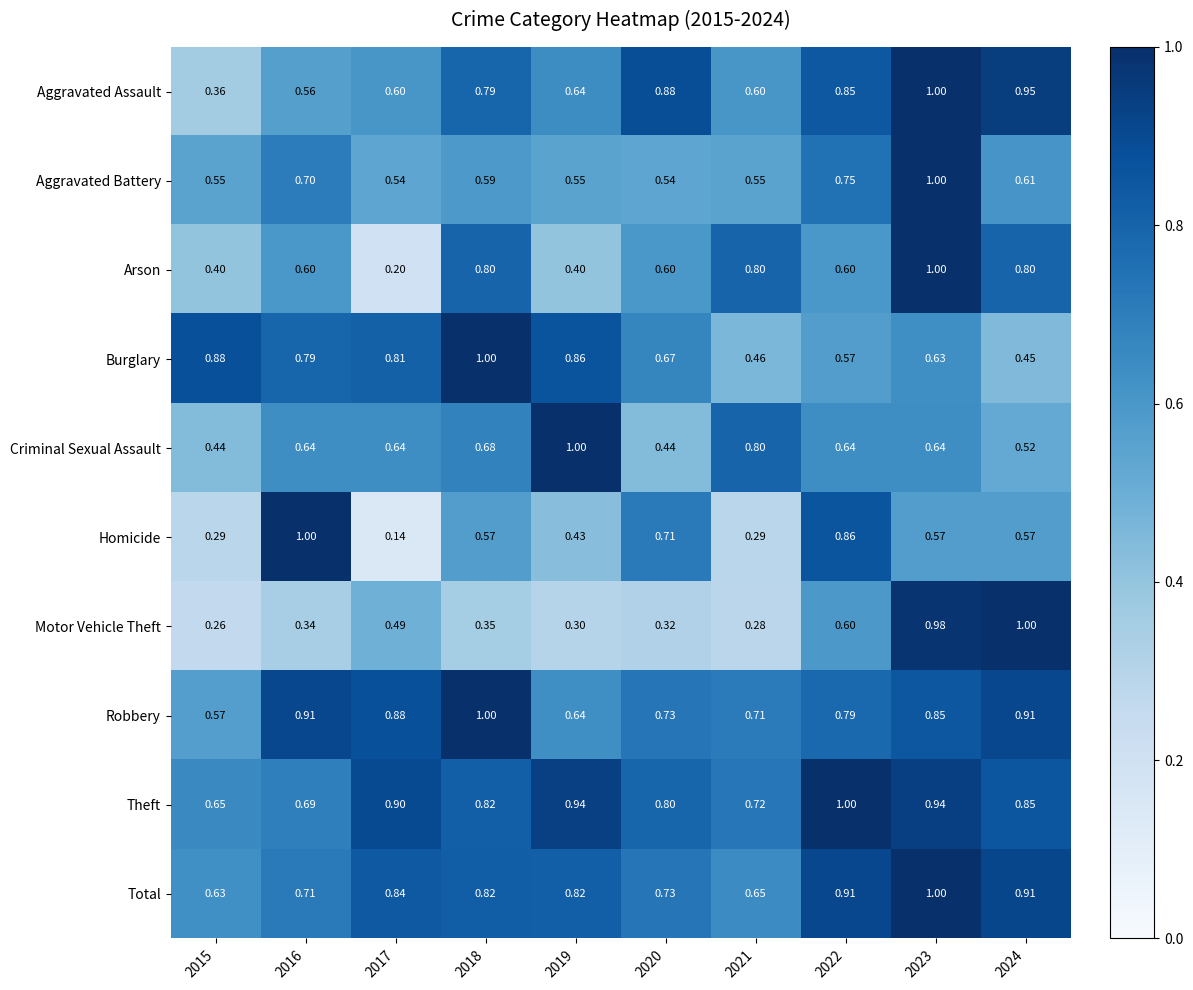

Is the value of Aggravated Battery at 2016 greater than the value of Burglary at 2021?

Yes